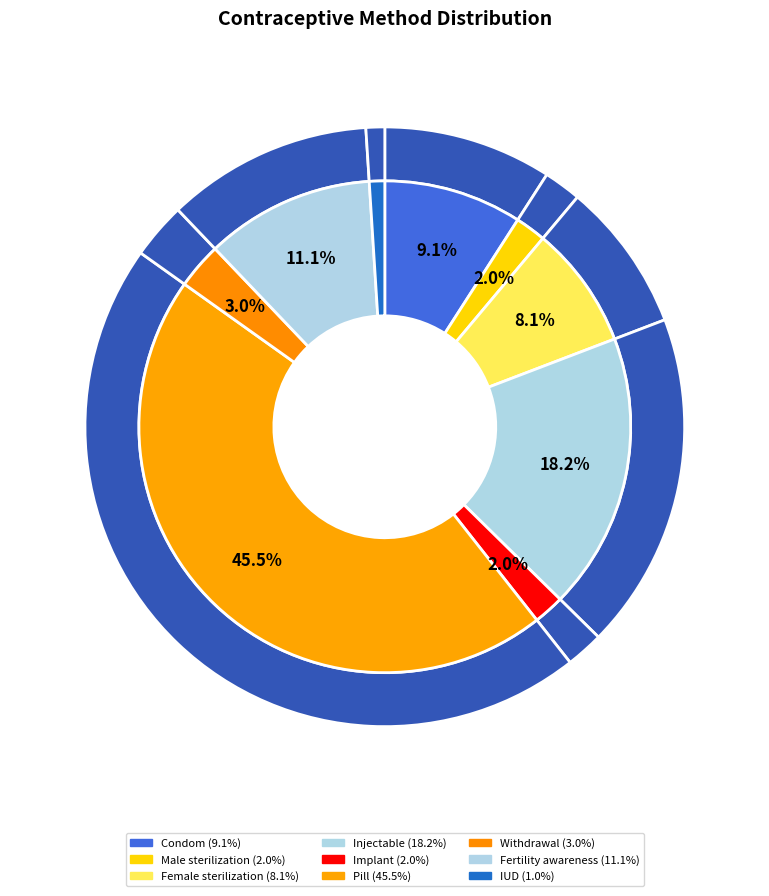

Which slice is the largest?

Pill